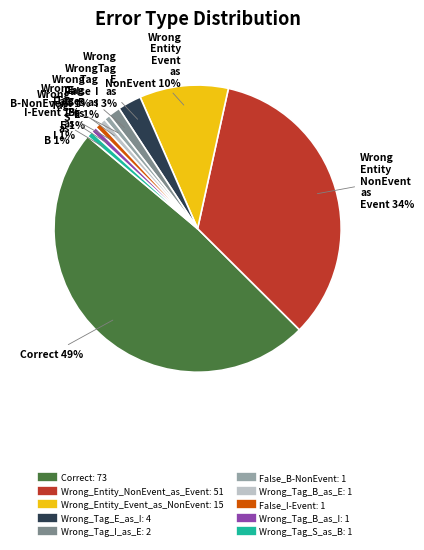

How many segments does this pie chart have?

10